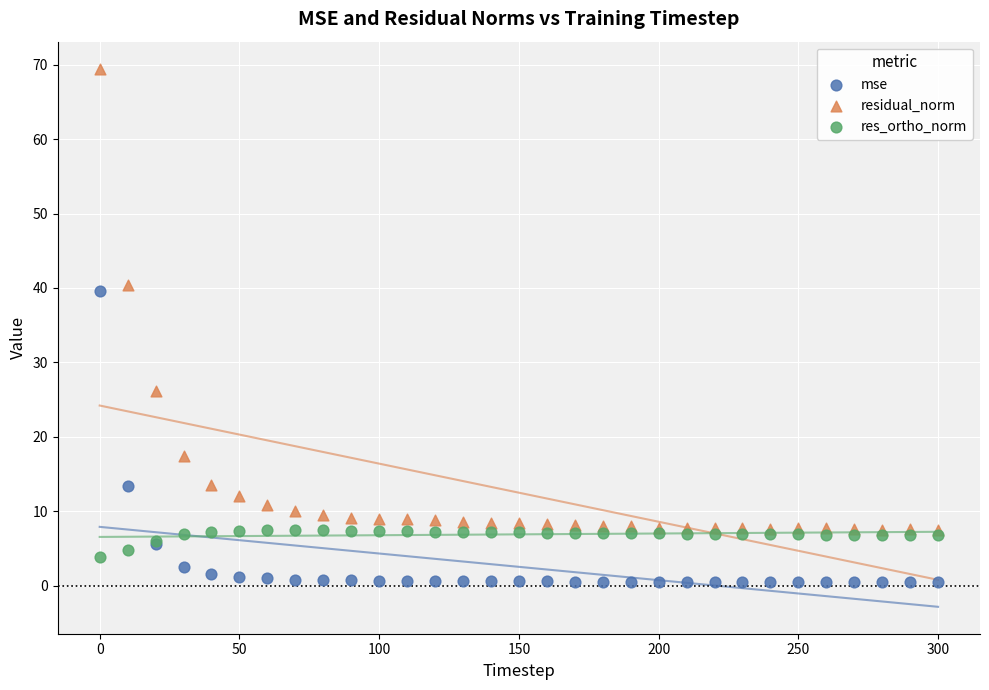

Across all series, what Y value is closest to 34?

39.6